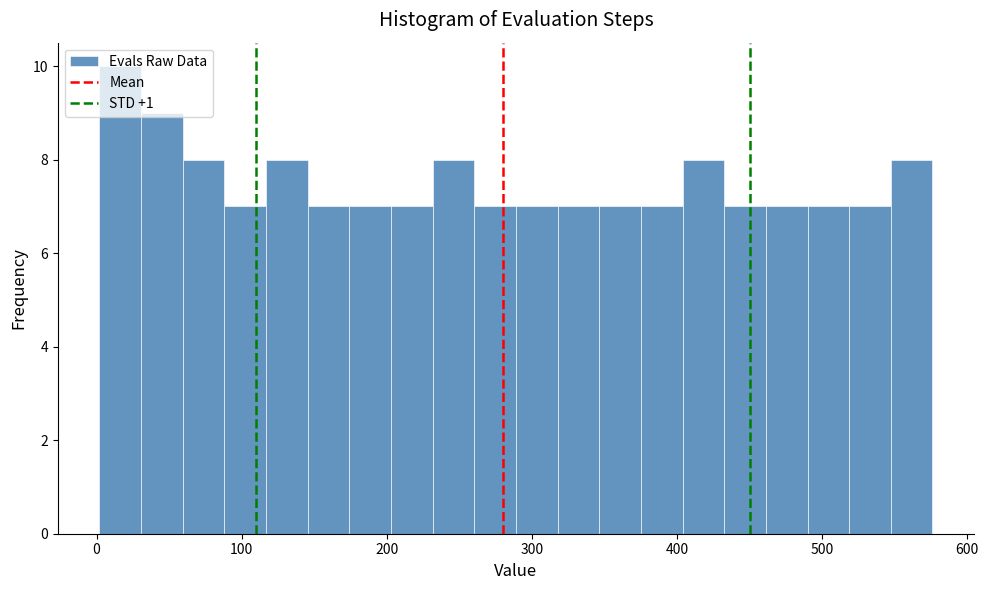

Around what value on the x-axis is the tallest bar? Give the approximate position of its centre, as read against the axis.

20